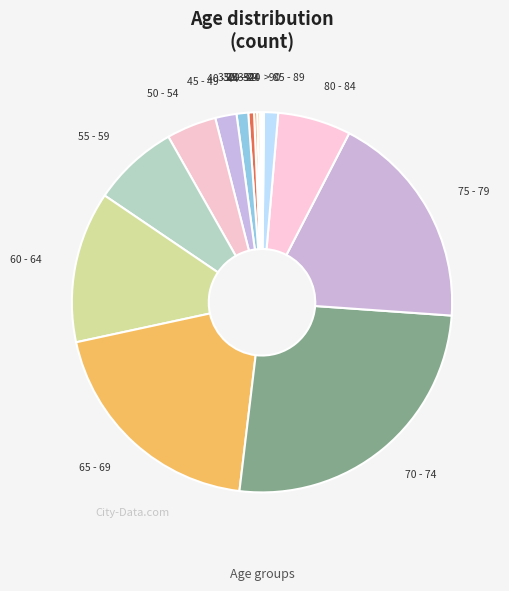

Which slice is the smallest?

20 - 24